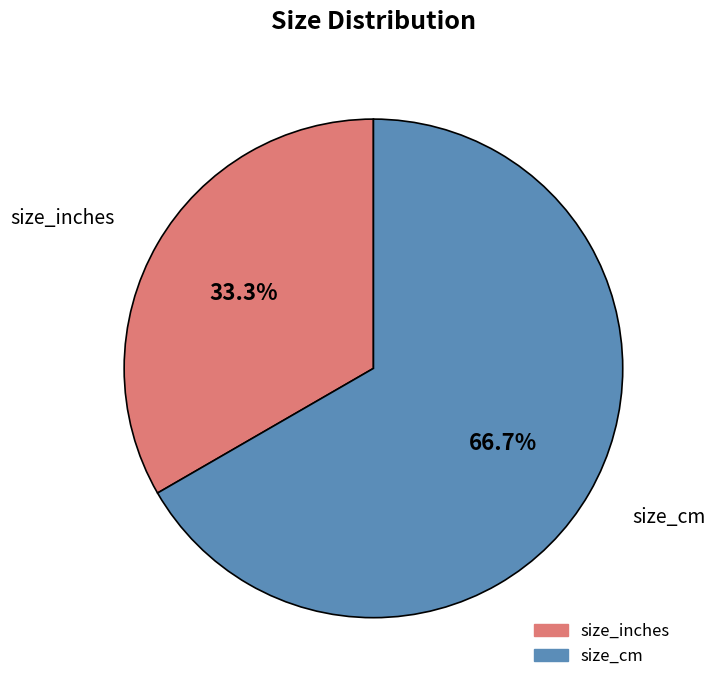

Is there a majority slice in this chart?

Yes